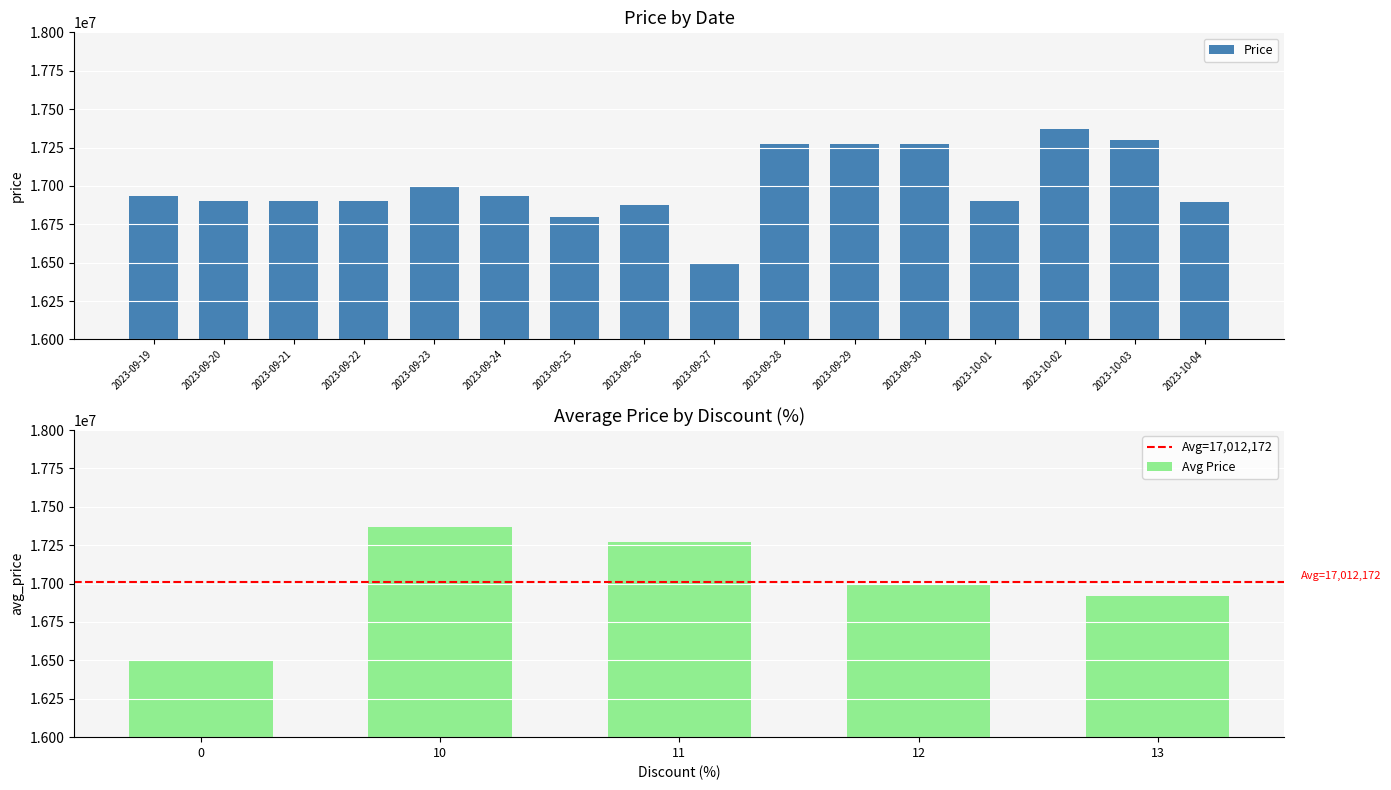

At which label does the data first exceed 16935000?

2023-09-23